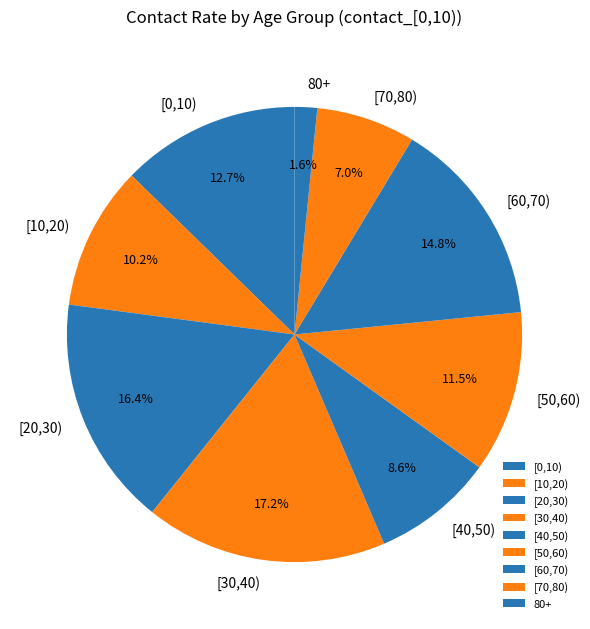

Does any single category account for the majority?

No